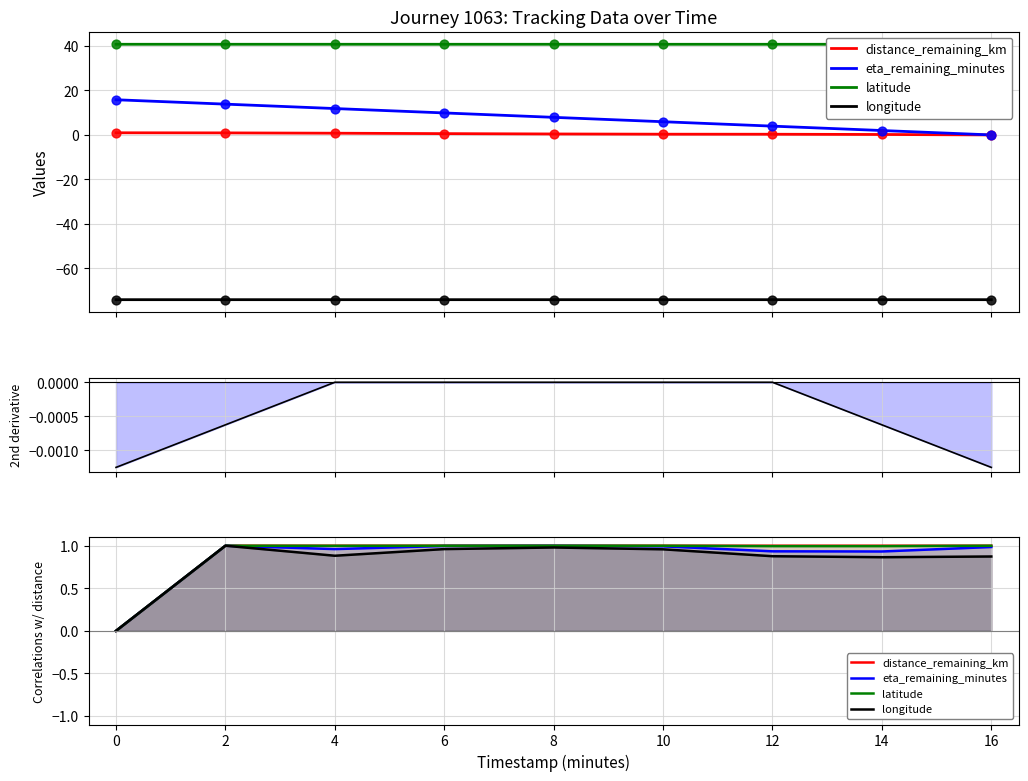

At how many categories does at least one series exceed 0?

8